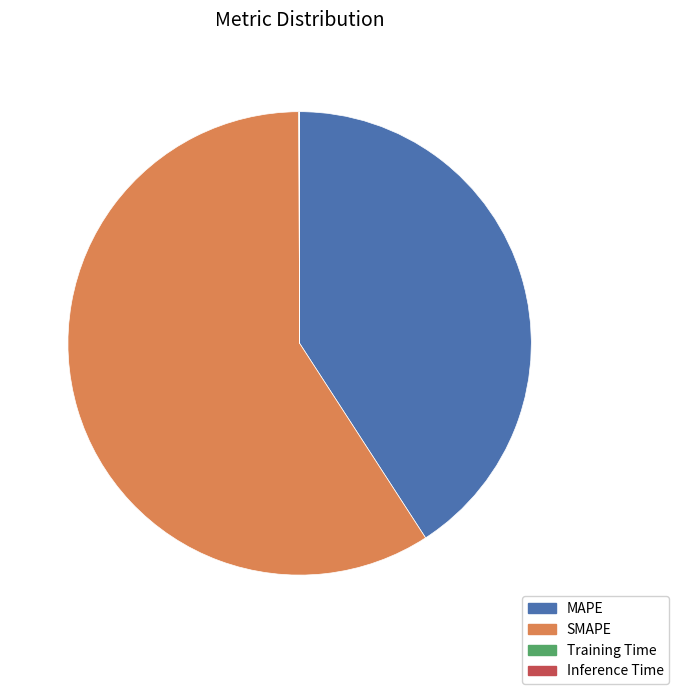

True or false: SMAPE accounts for 65% of the total.

False